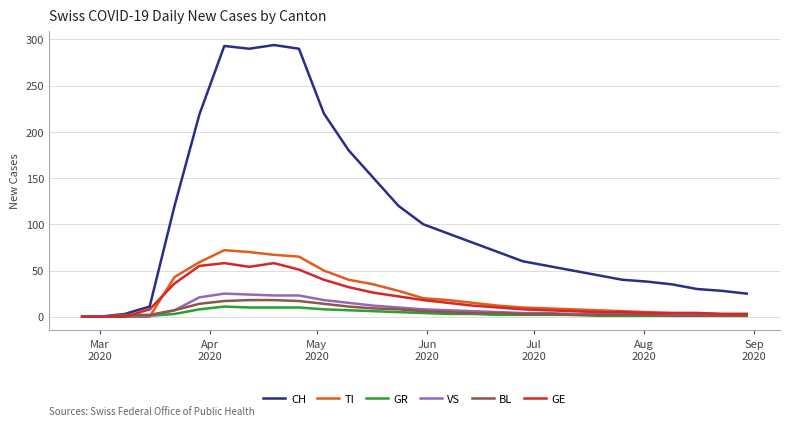

Which series has the largest range (max minus min)?

CH